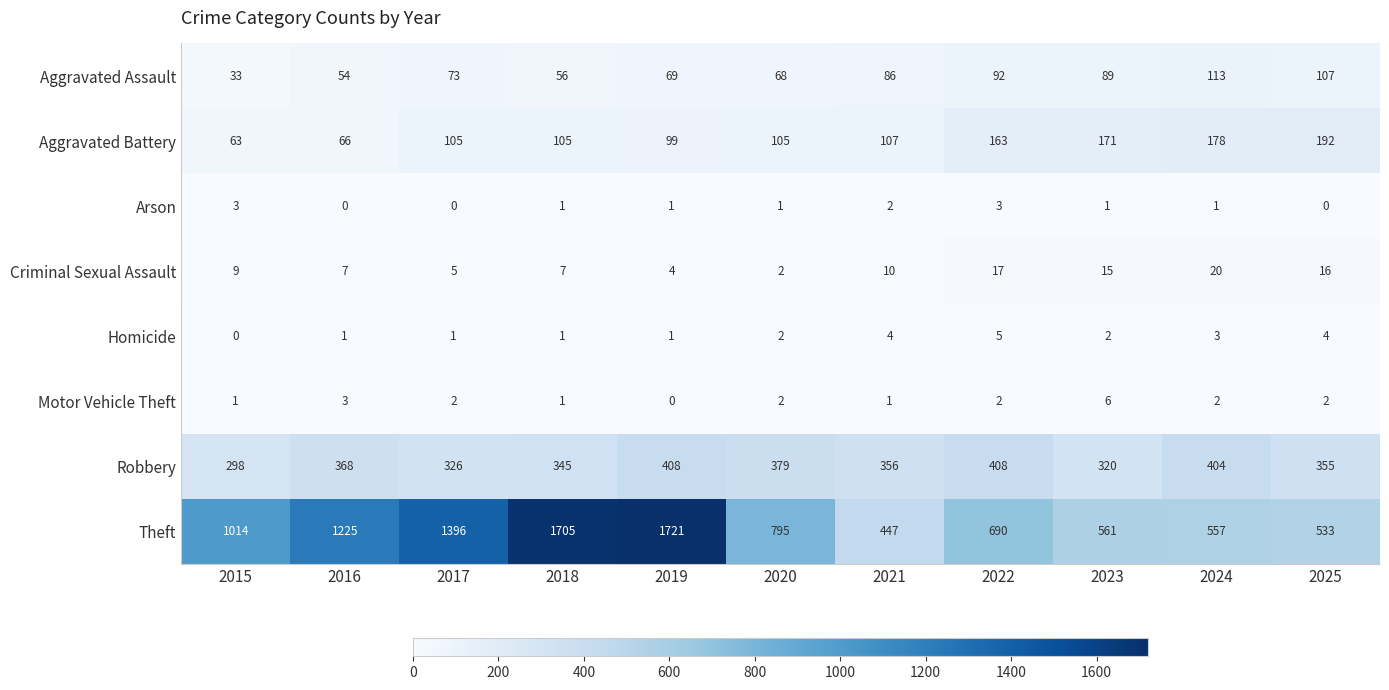

Which series has the largest total across all categories?

Theft